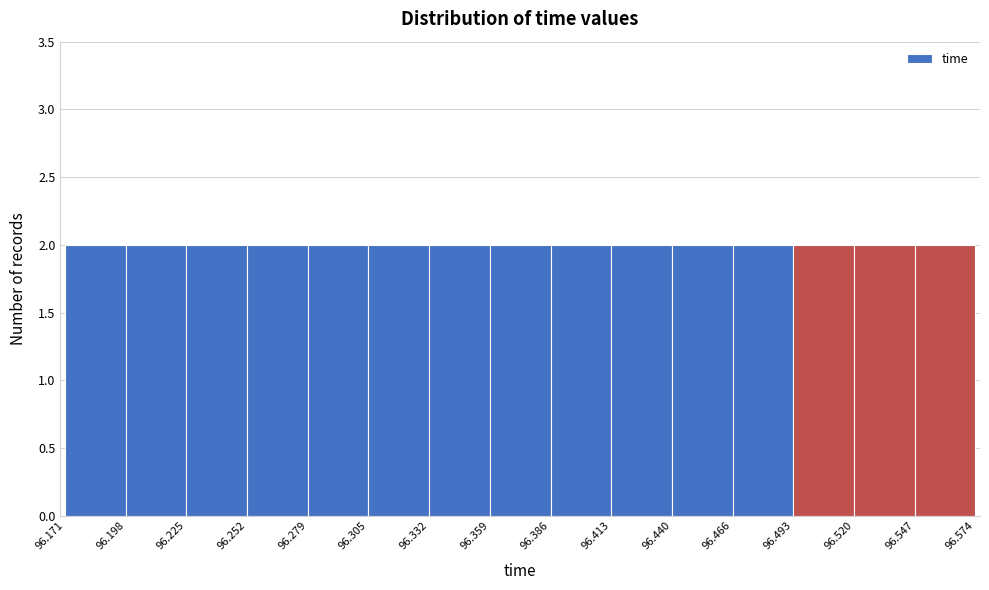

How tall is the bar that spans 96.198 to 96.225 on the x-axis? The values are not printed on the chart, so give them approximately, as read against the axis.

2